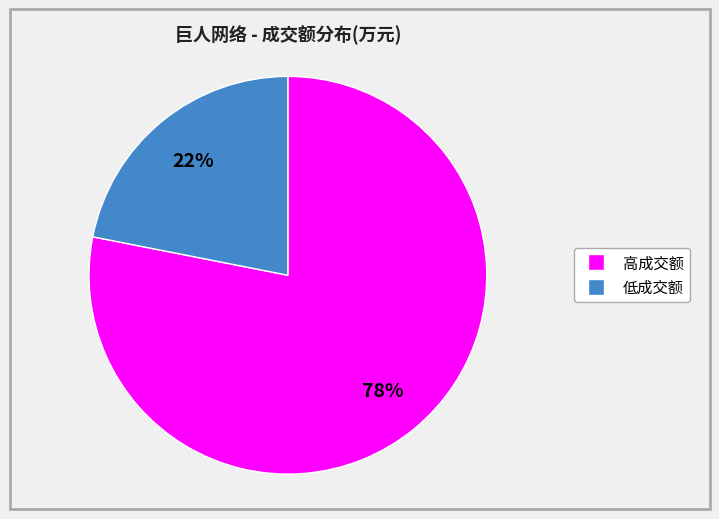

Is there a majority slice in this chart?

Yes